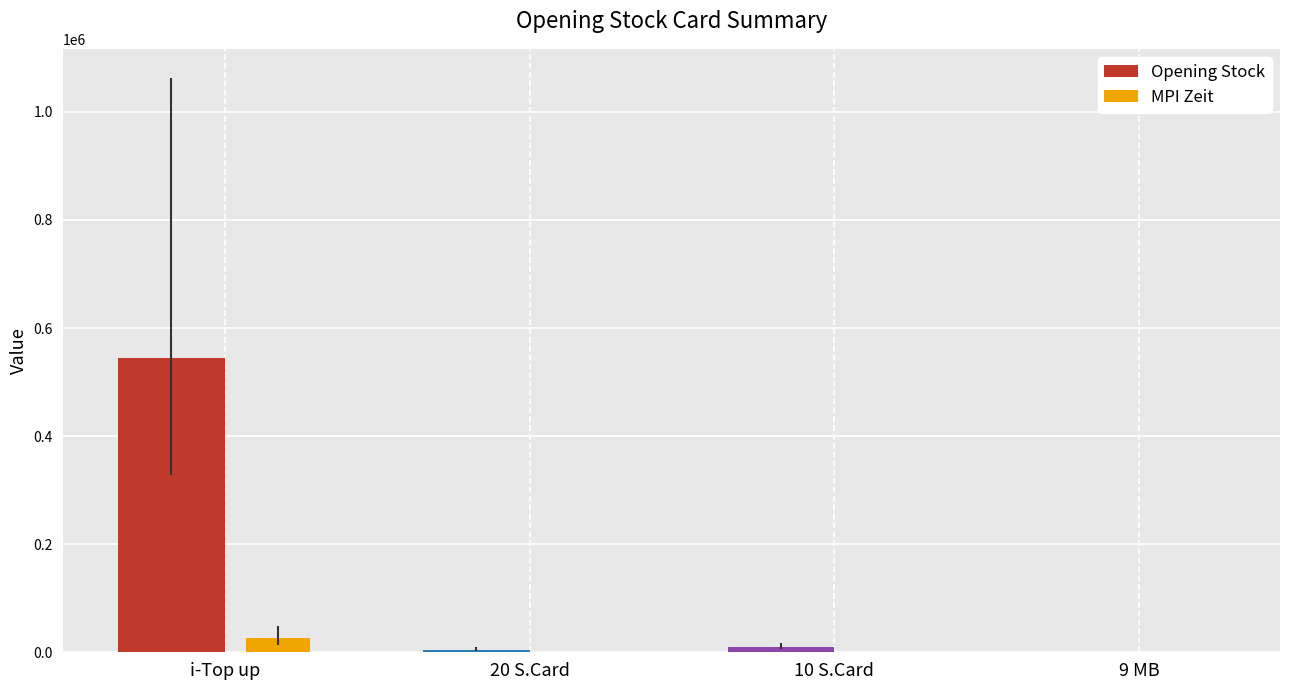

How many groups of bars are there?

4